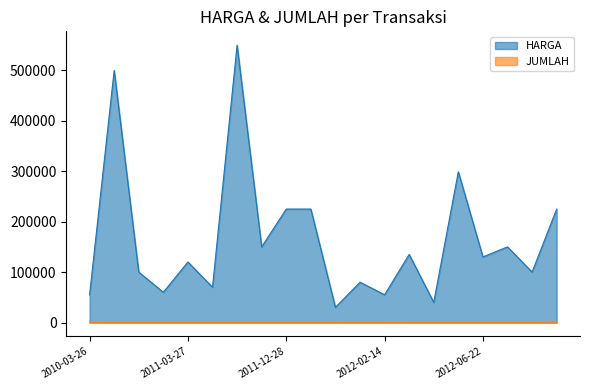

True or false: HARGA and JUMLAH intersect in this chart.

False